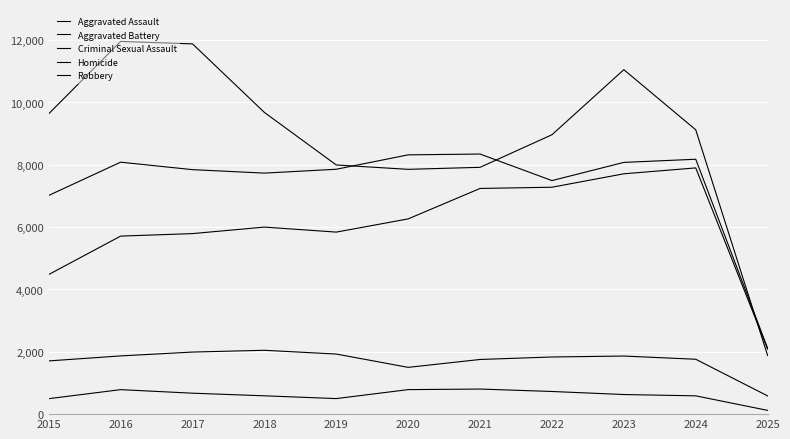

At which label does Criminal Sexual Assault first exceed 1834?

2016